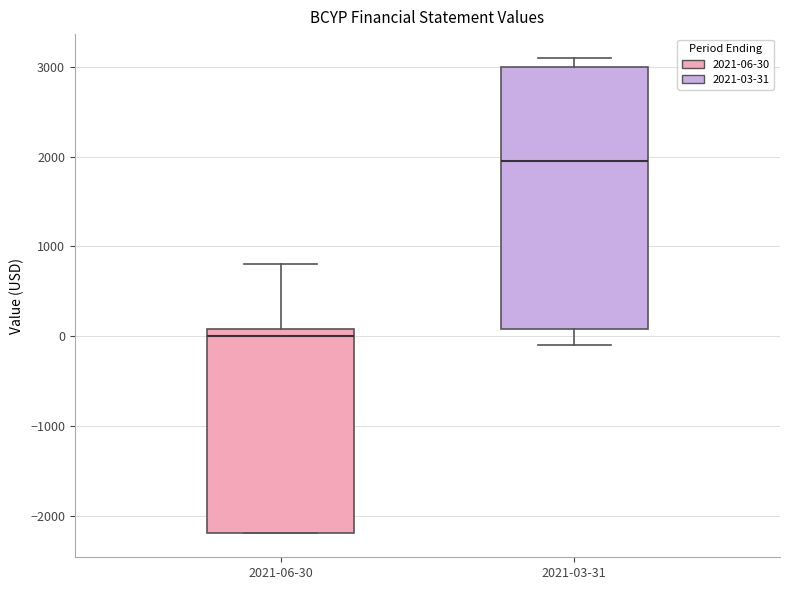

Reading left to right, read every box against the y-axis: the position of its median line, the range the box covers, and the ends of its whiskers. The values are not printed on the chart, so give them approximately, as read against the axis.

2021-06-30: median 0, box -2200 to 100, whiskers -2200 to 800
2021-03-31: median 2000, box 100 to 3000, whiskers -100 to 3100